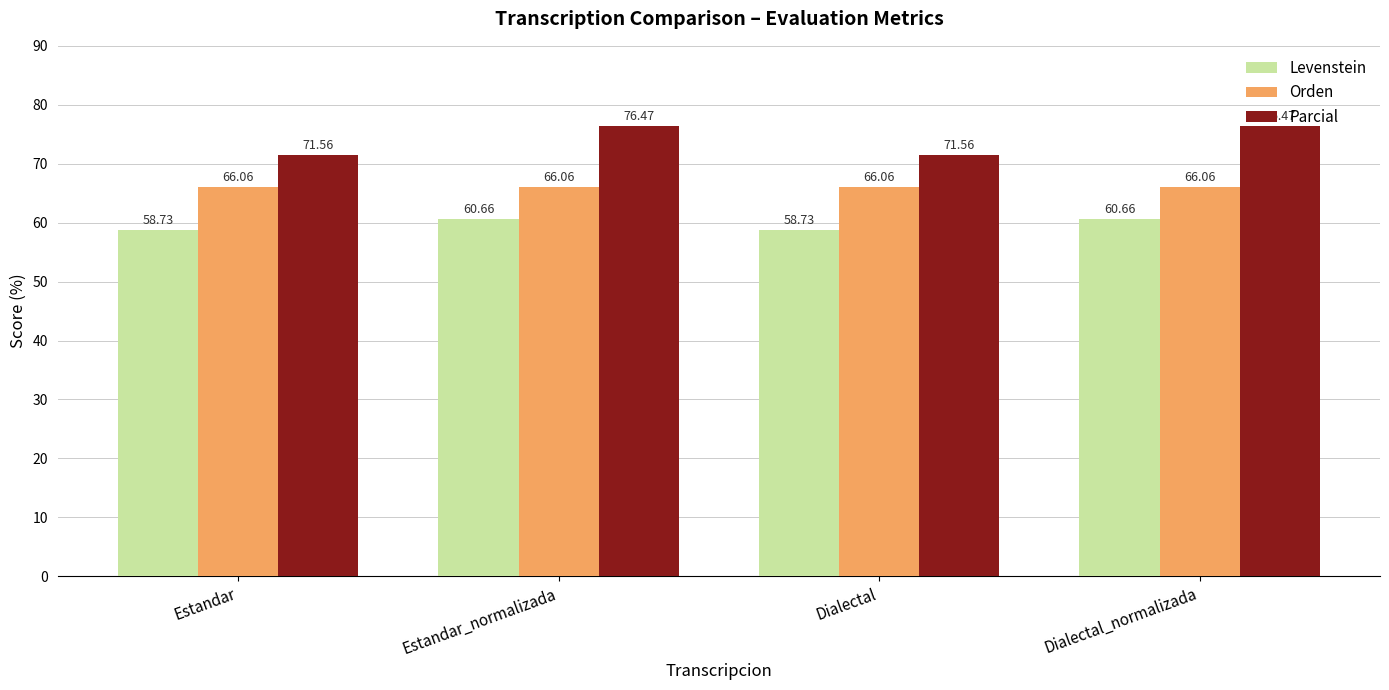

At Estandar_normalizada, list the series in order from smallest to largest.

Levenstein, Orden, Parcial